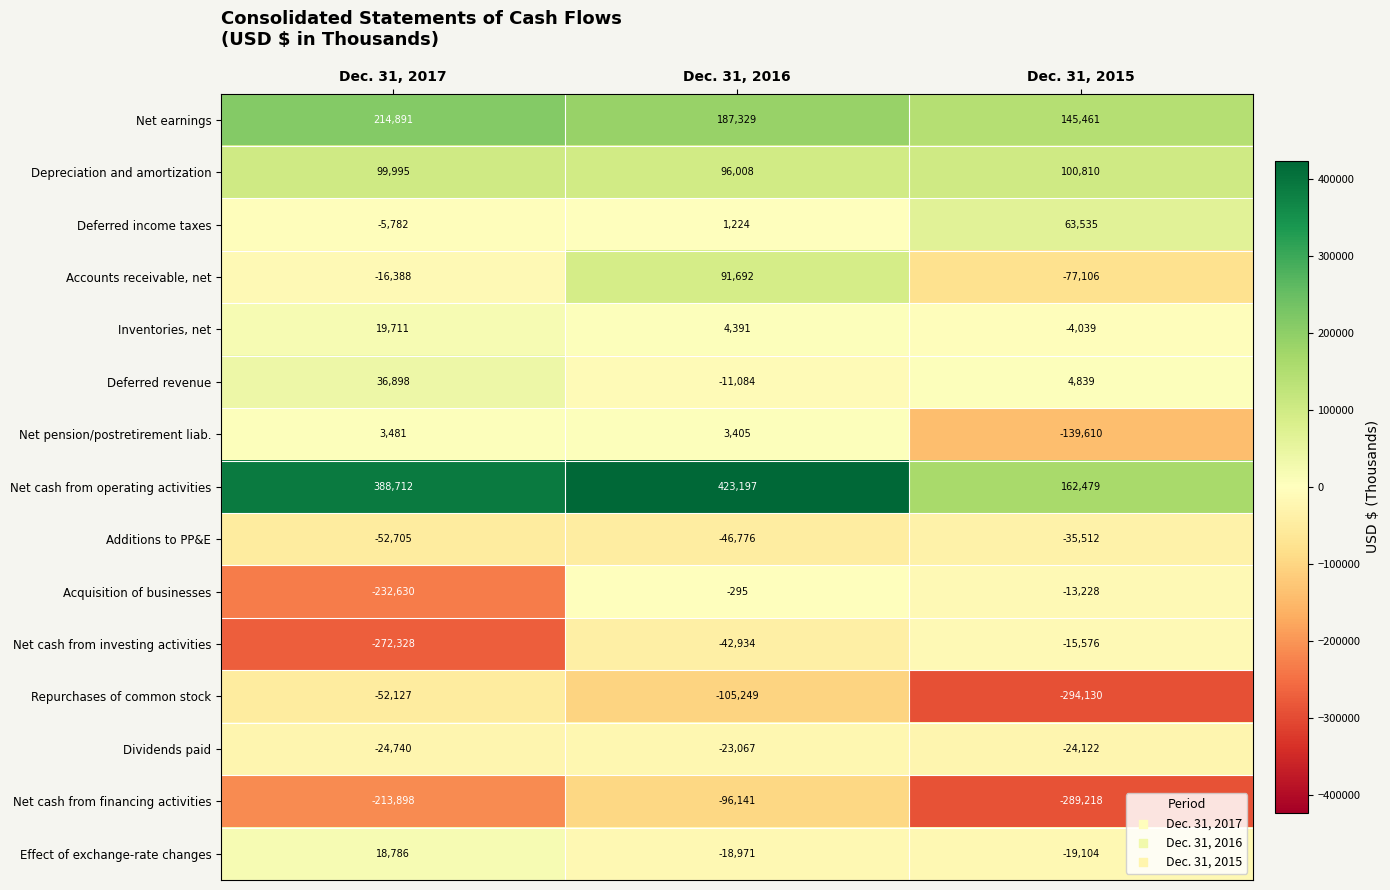

Between Dec. 31, 2017 and Dec. 31, 2016, which series saw the biggest shift?

Acquisition of businesses